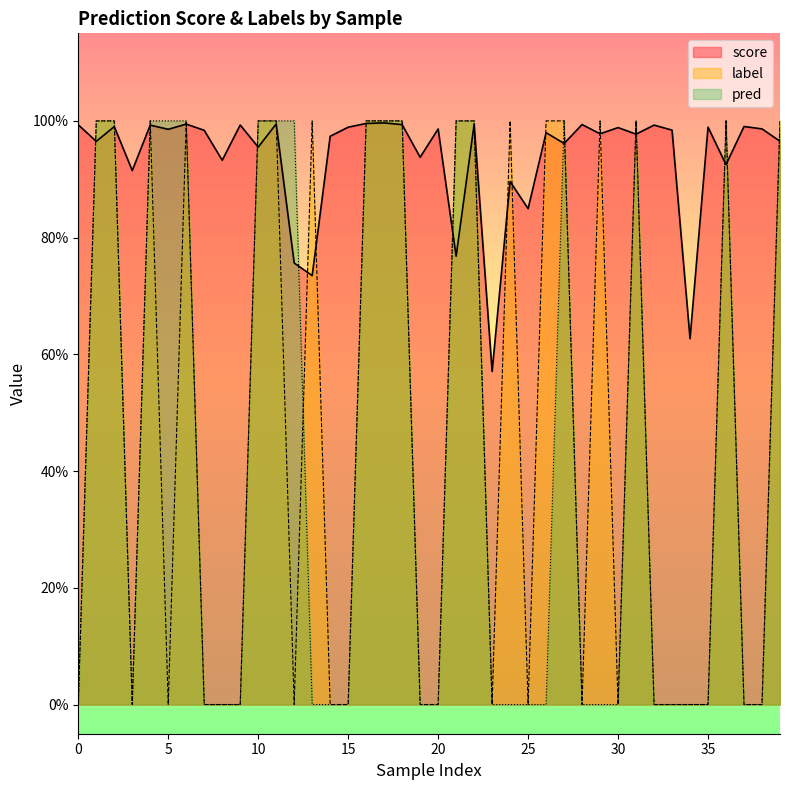

Is the value of score at 22 greater than the value of label at 34?

Yes